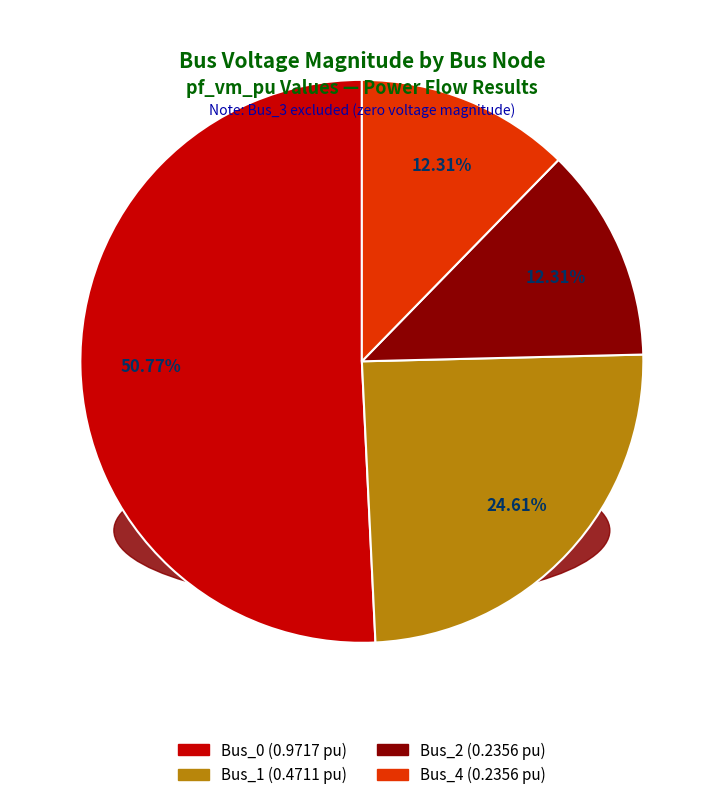

Is there any slice that represents more than half of the pie?

Yes